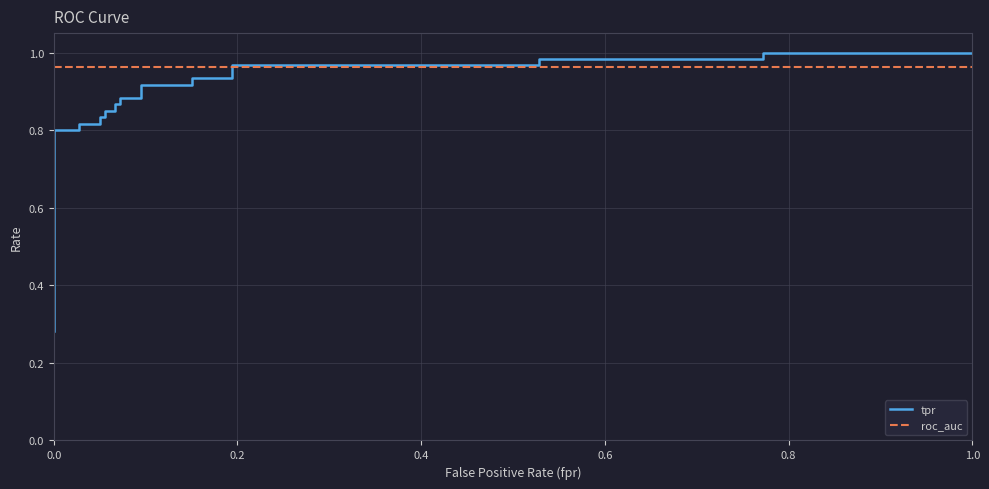

What is the average value of the tpr series?

0.8